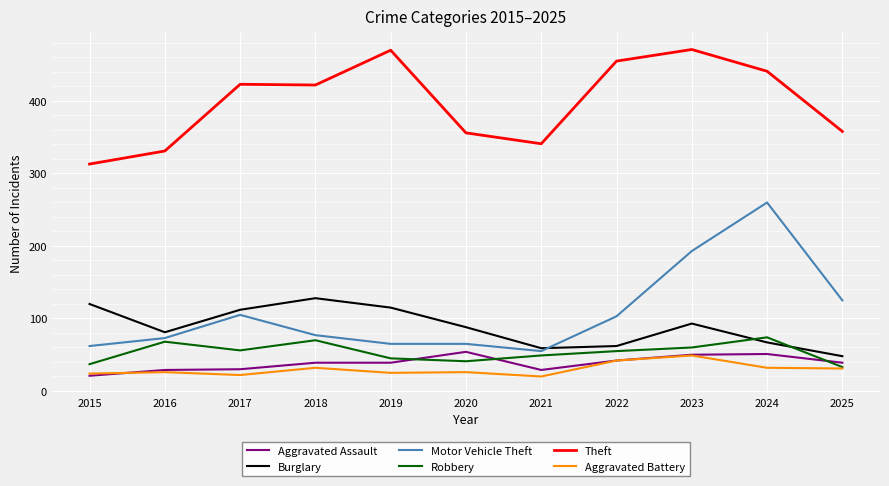

True or false: Theft has a value of 470 at 2019.

True